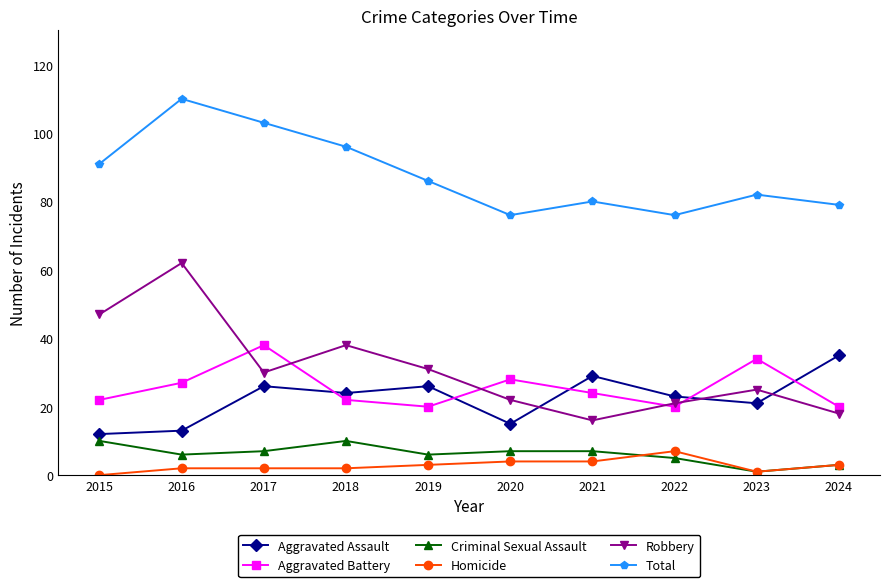

Is it true that Criminal Sexual Assault equals 6 at 2019?

True